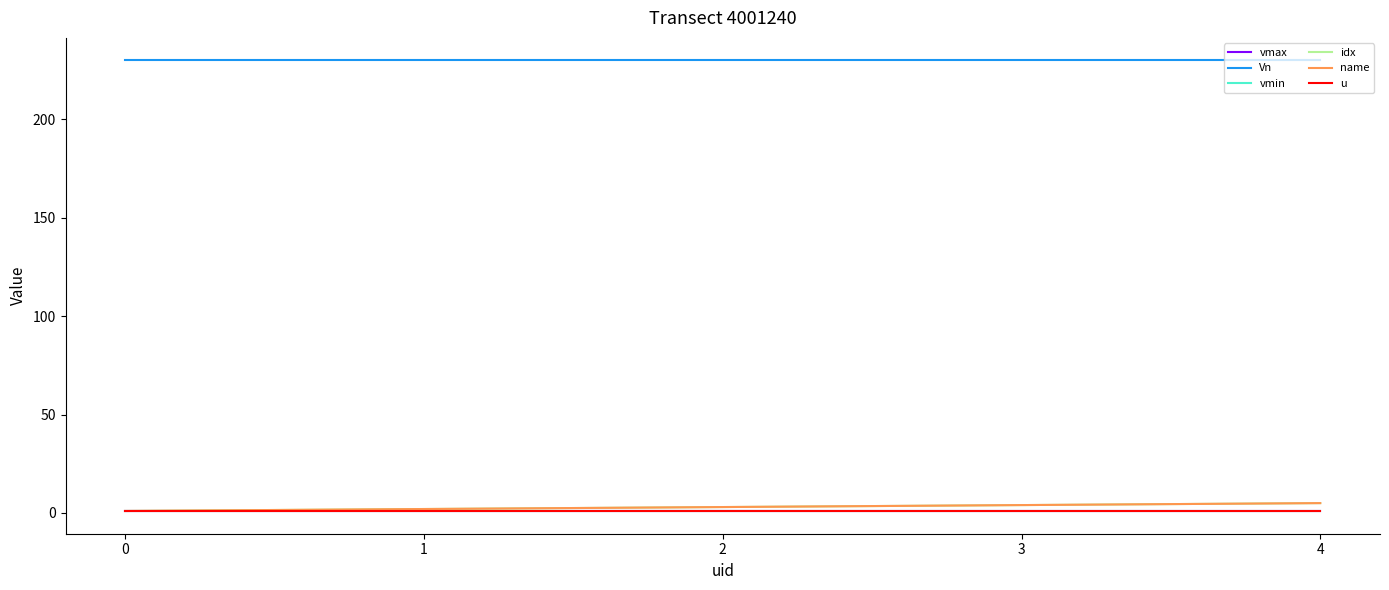

The Vn series shows 230.0 at 3. True or false?

True